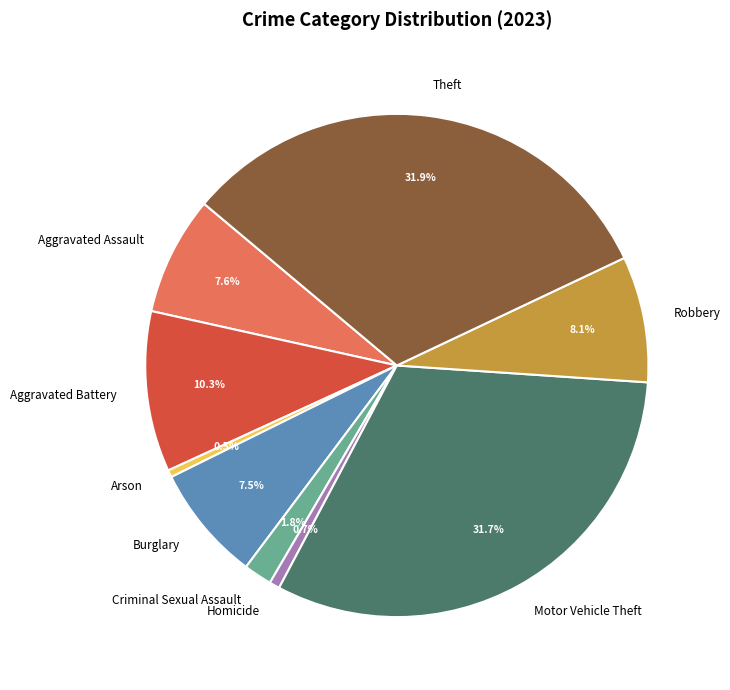

The Robbery slice represents 22% of the pie. True or false?

False